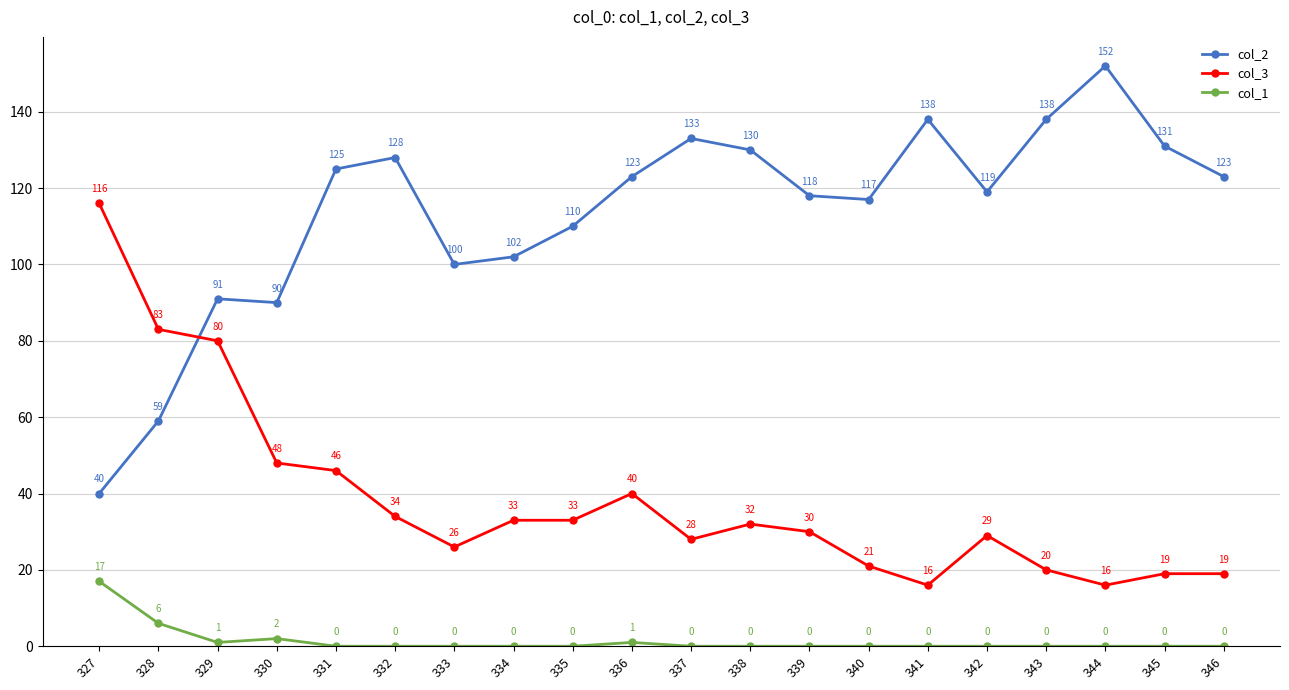

Which category has the highest value in the col_3 series?

327